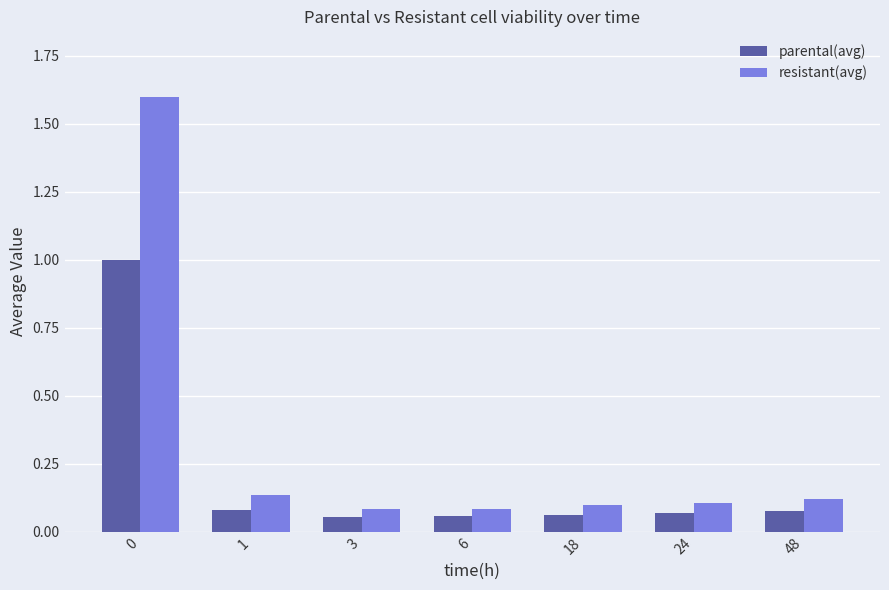

How many groups of bars are there?

7